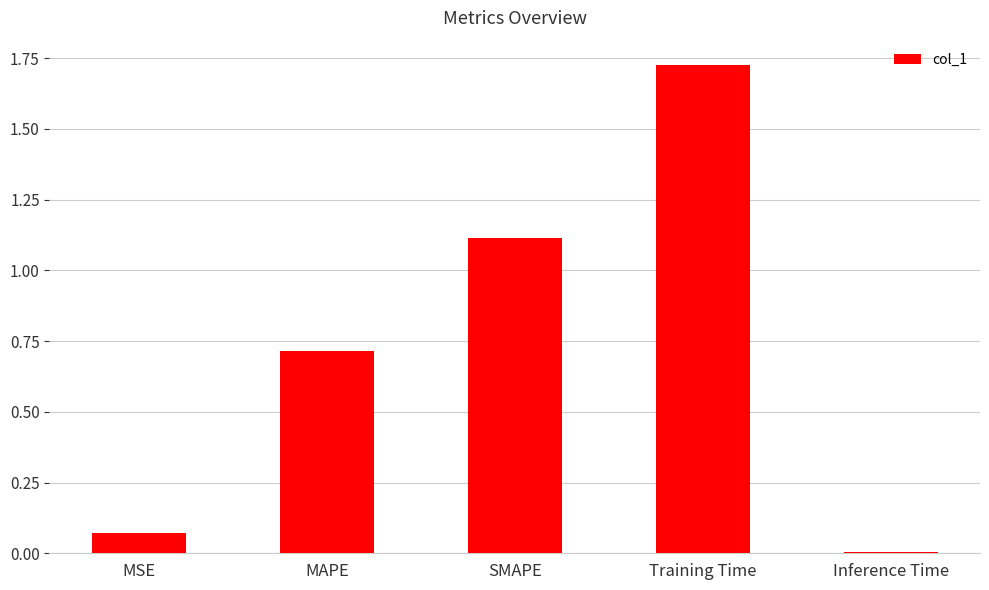

What is the label of the 4th bar from the left?

Training Time